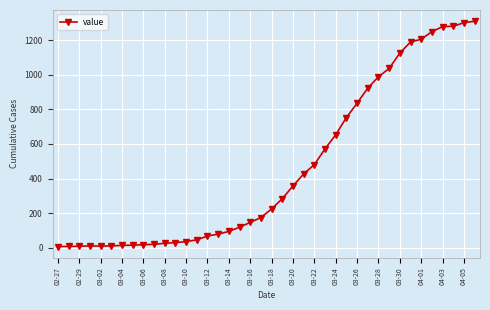

What is the value of the 9th point from the left?

17